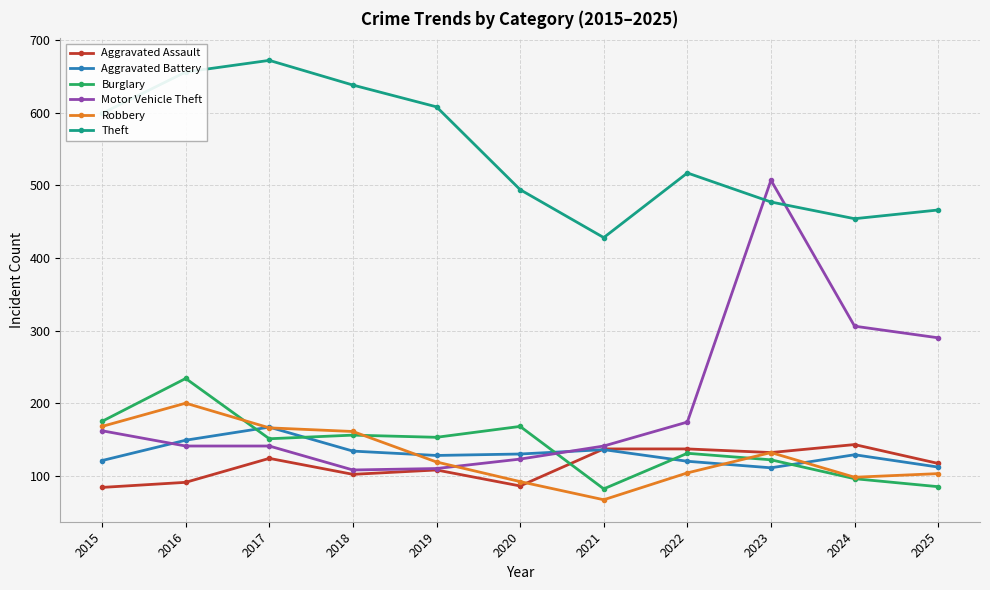

Which series has the largest total across all categories?

Theft